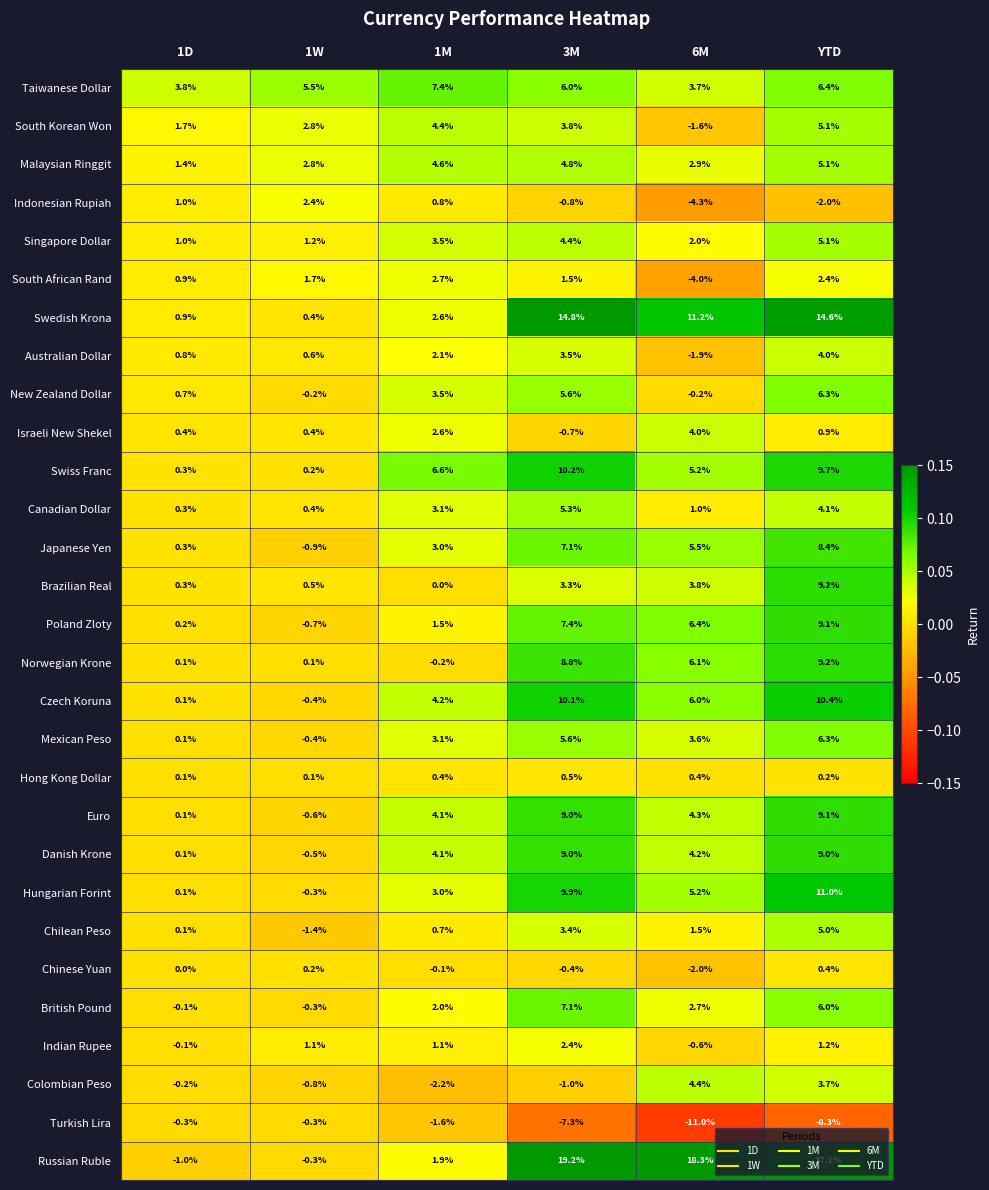

What value does the Russian Ruble series have at 1D?

-1.0